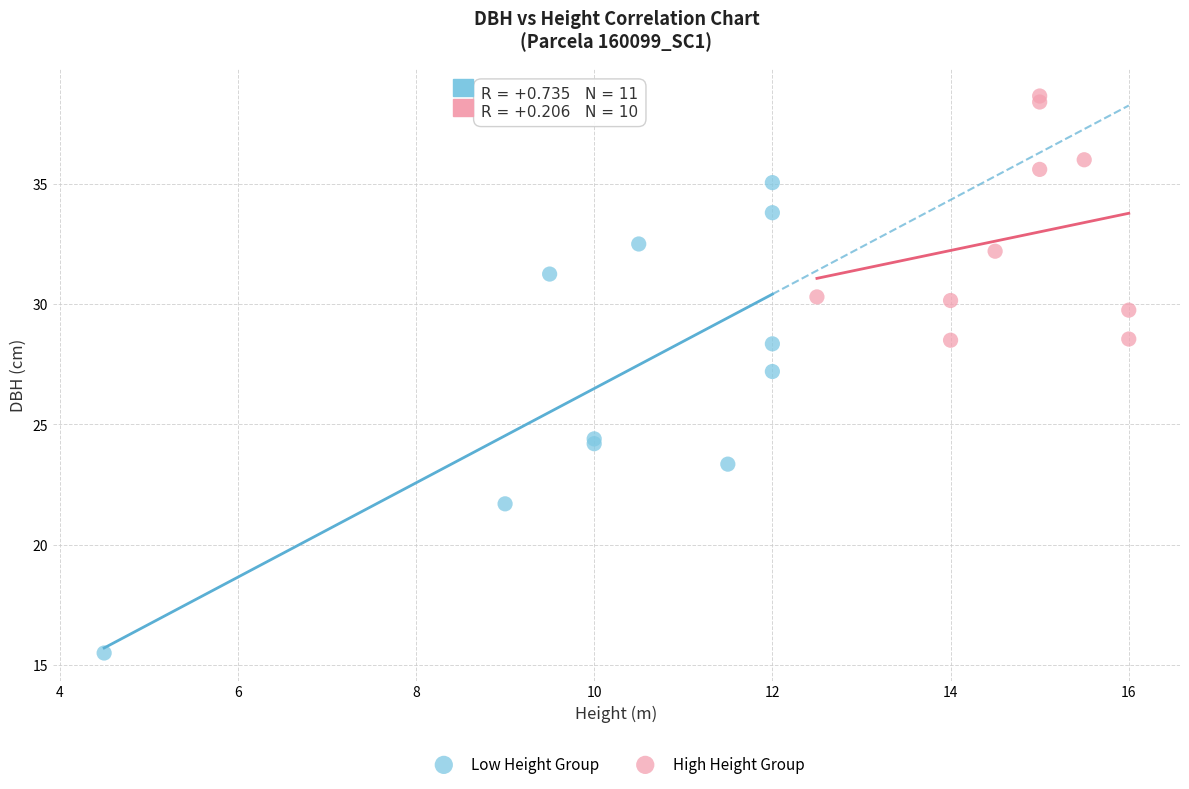

Which series has the widest spread of Y values?

Low Height Group